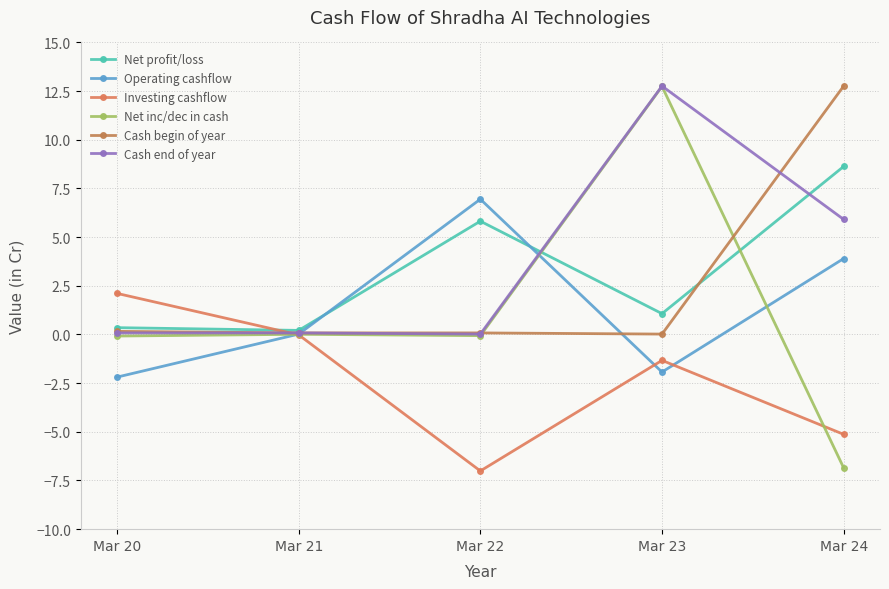

In Net profit/loss, how many points are higher than both neighbors (excluding endpoints)?

1